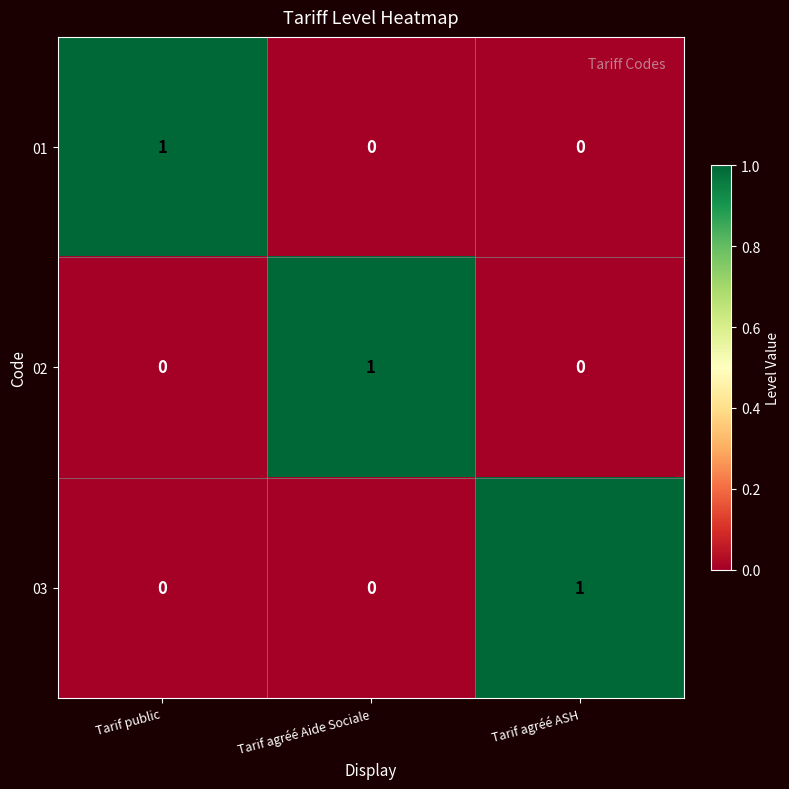

Count the 03 values in the range 0 to 1.

3